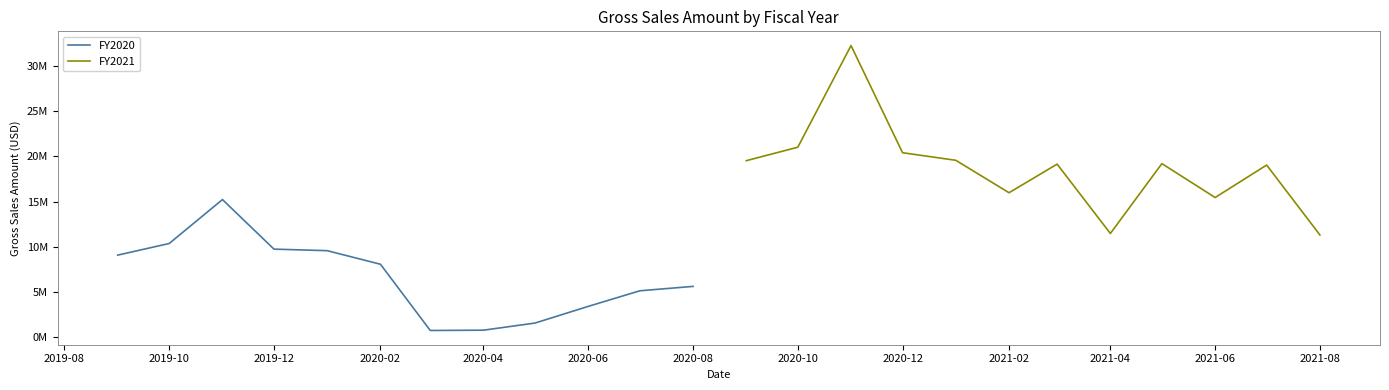

What position from the left is 2020-04?

5